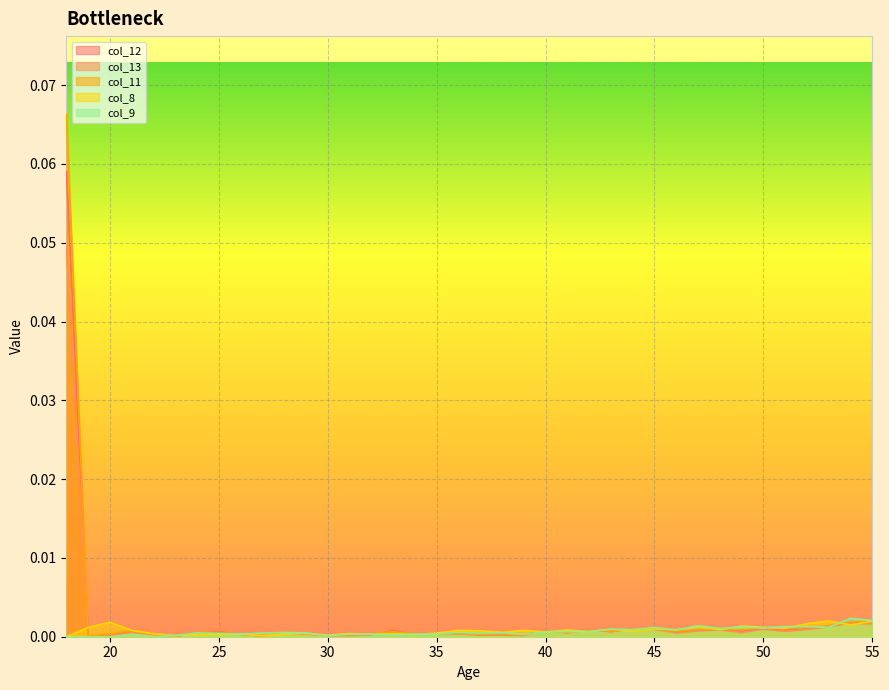

How many interior local valleys does the col_12 series have?

12